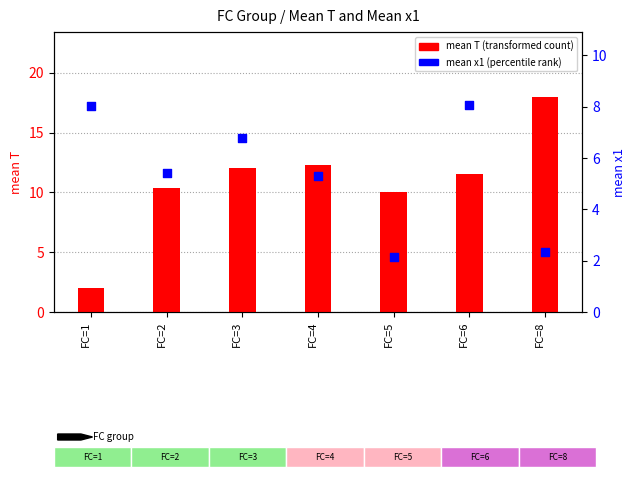

Which series contains the highest Y value?

mean T (rank-like)